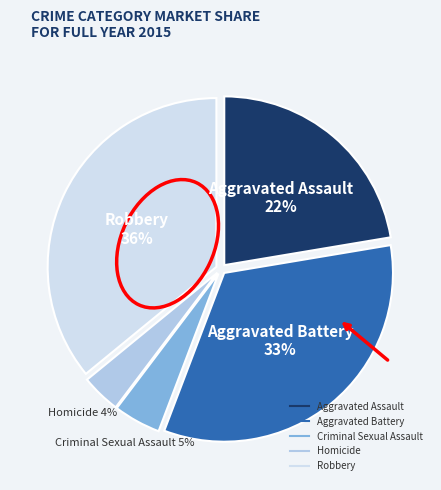

Does Aggravated Battery represent more than half of the total?

No